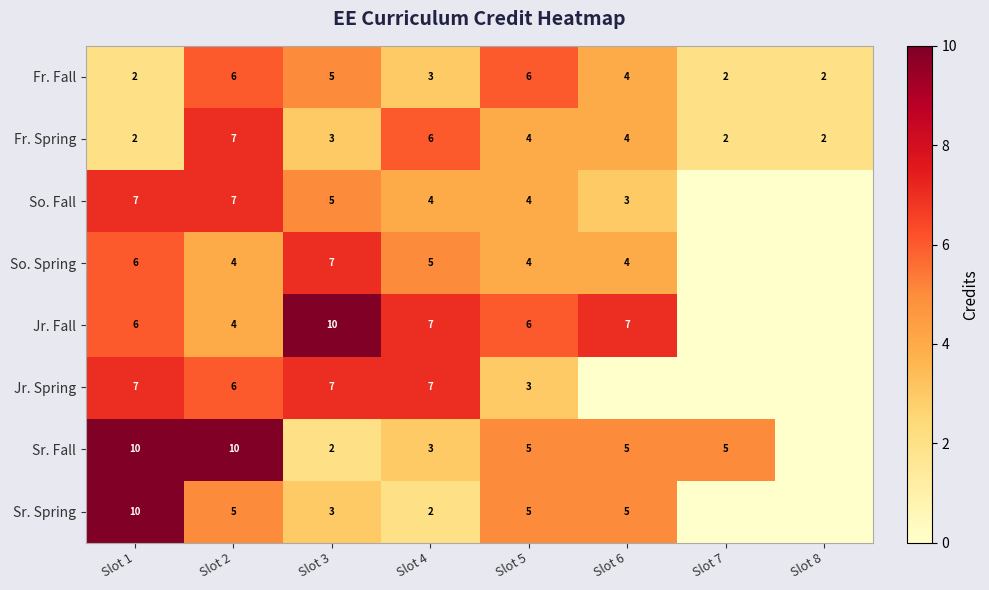

What is the difference between the maximum and minimum values in the Fr. Spring series?

5